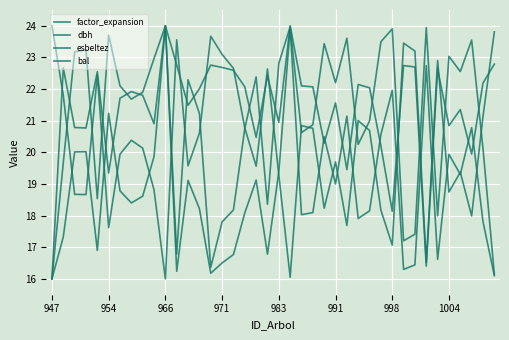

In bal, how many points are lower than both neighbors (excluding endpoints)?

11